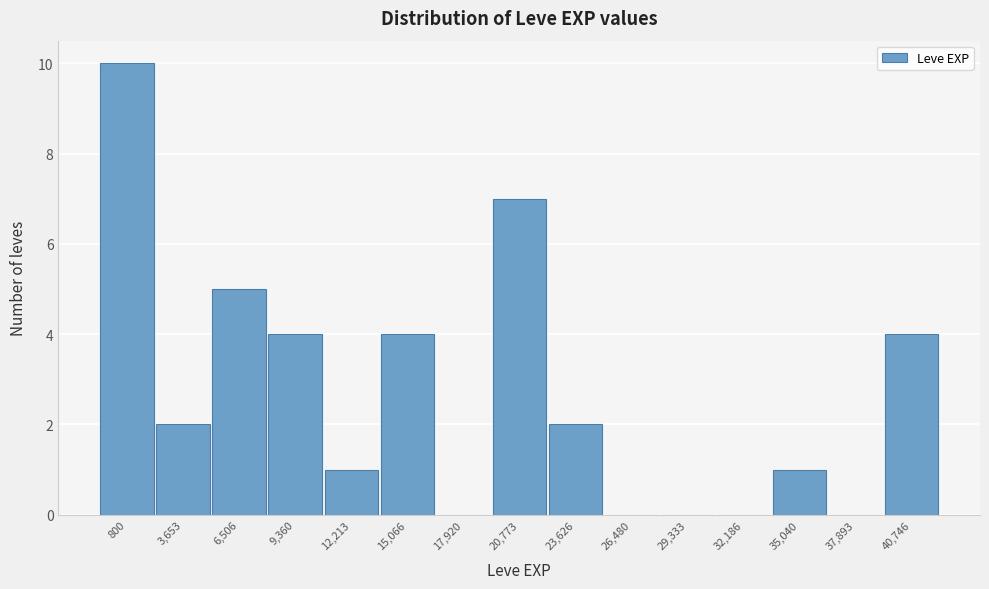

Reading left to right, transcribe all the data shown in this chart.

800=10	3,653=2	6,506=5	9,360=4	12,213=1	15,066=4	17,920=0	20,773=7	23,626=2	26,480=0	29,333=0	32,186=0	35,040=1	37,893=0	40,746=4